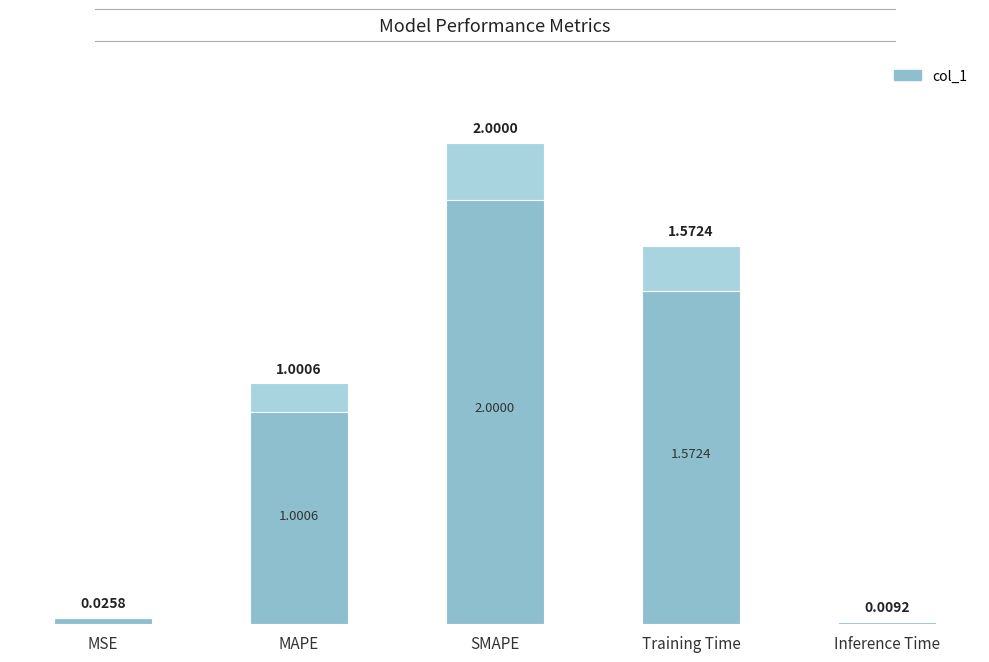

Is it true that the value at SMAPE is 2.0?

True